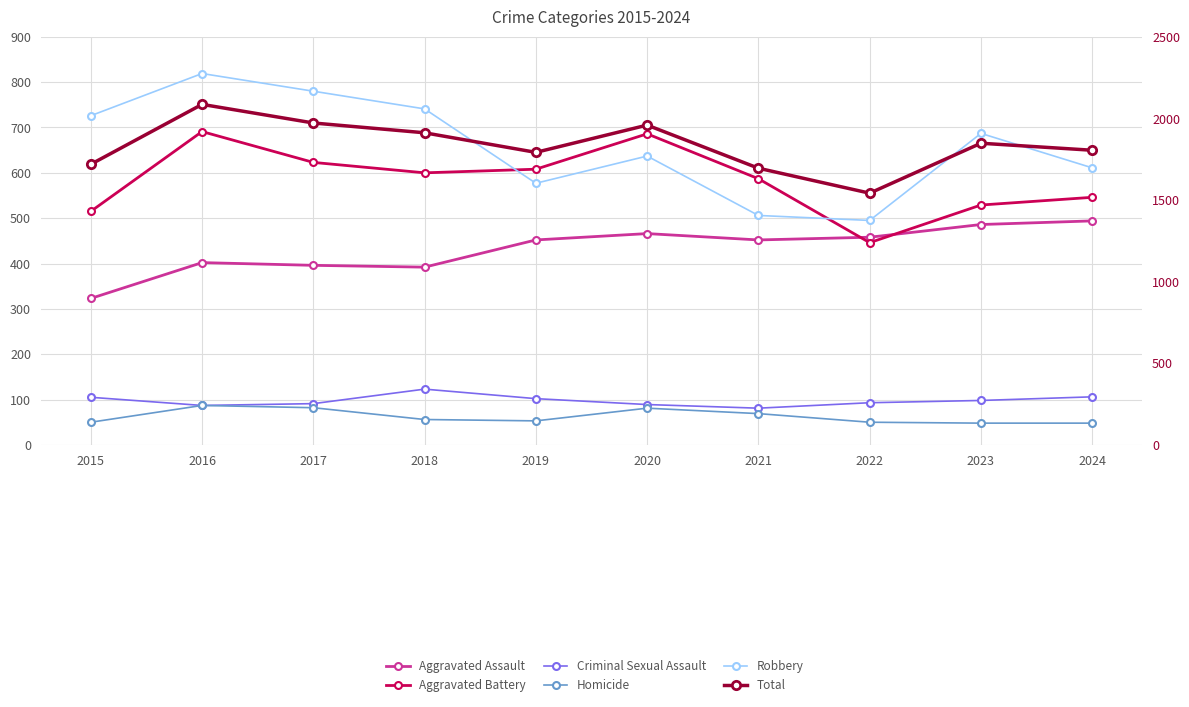

The value of Homicide at 2015 is 24. True or false?

False